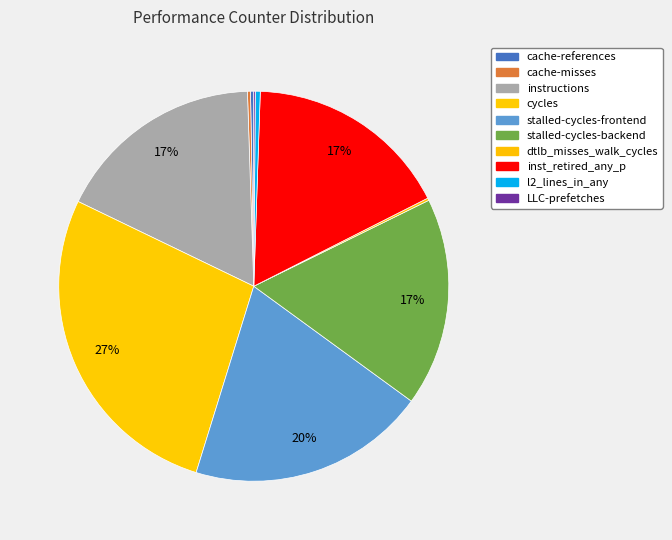

Which category has the biggest portion of the pie?

cycles